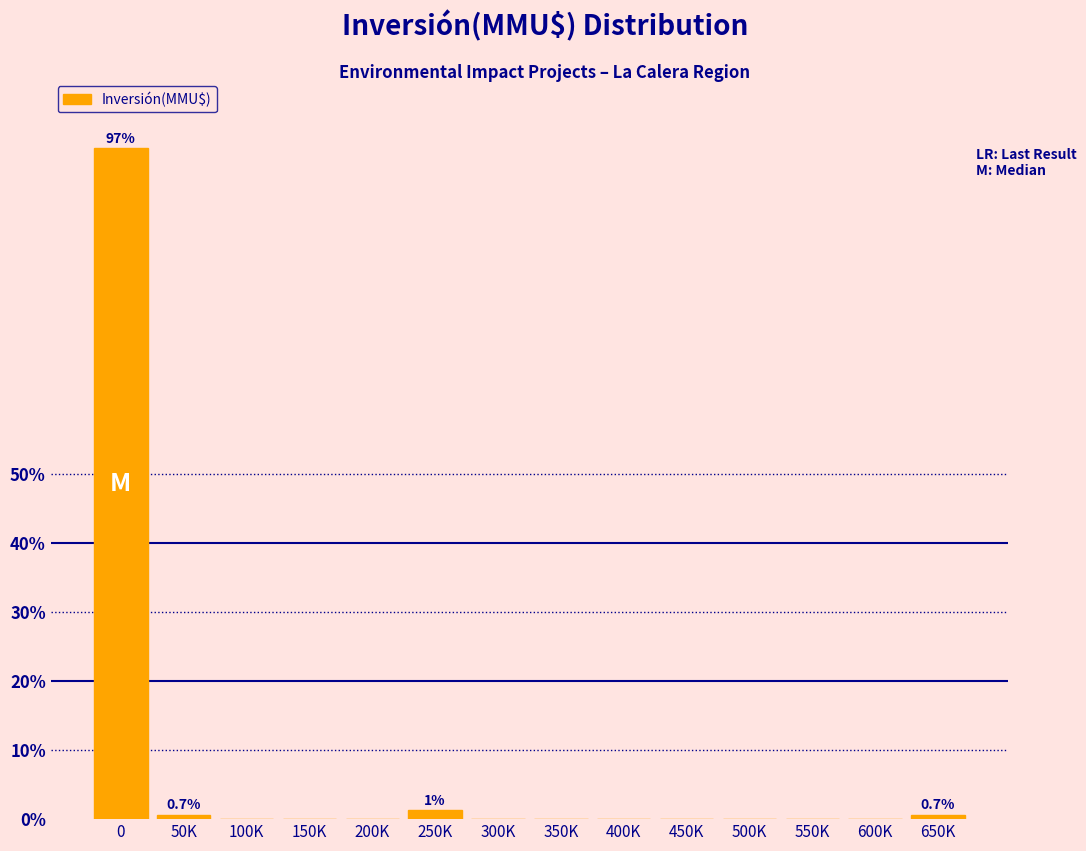

Reading right to left, transcribe all the data shown in this chart.

650K=0.7	600K=0.0	550K=0.0	500K=0.0	450K=0.0	400K=0.0	350K=0.0	300K=0.0	250K=1.3	200K=0.0	150K=0.0	100K=0.0	50K=0.7	0=97.3